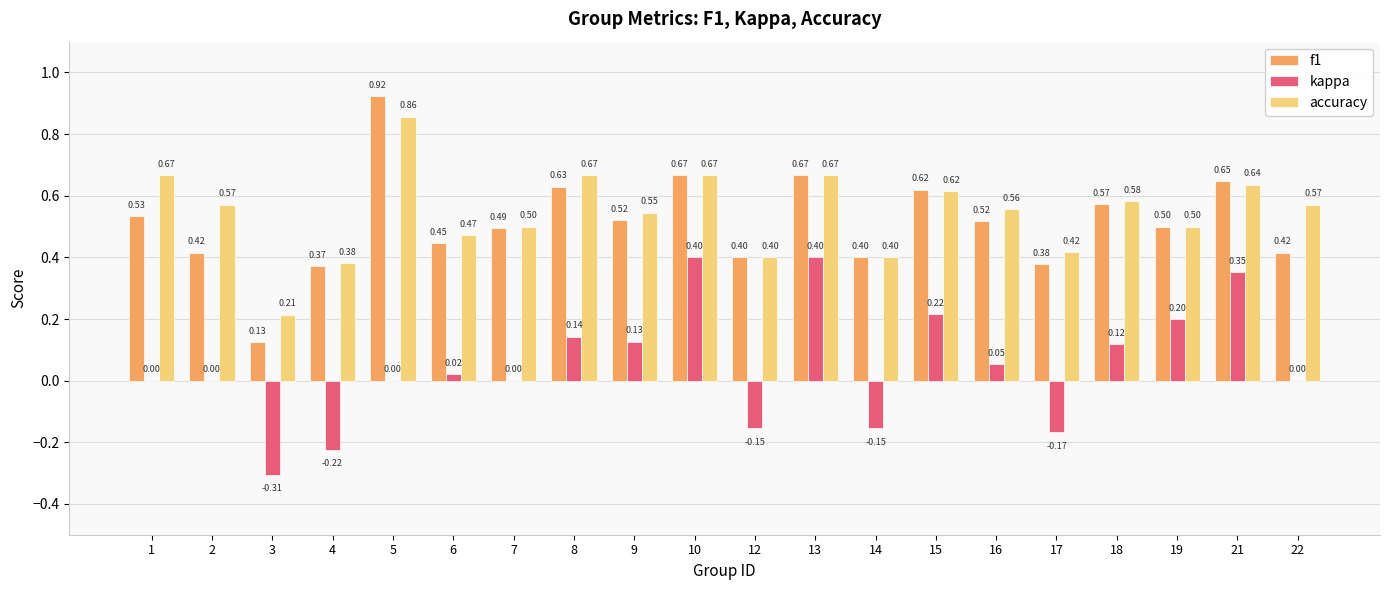

At which category is the sum across all series the highest?

5